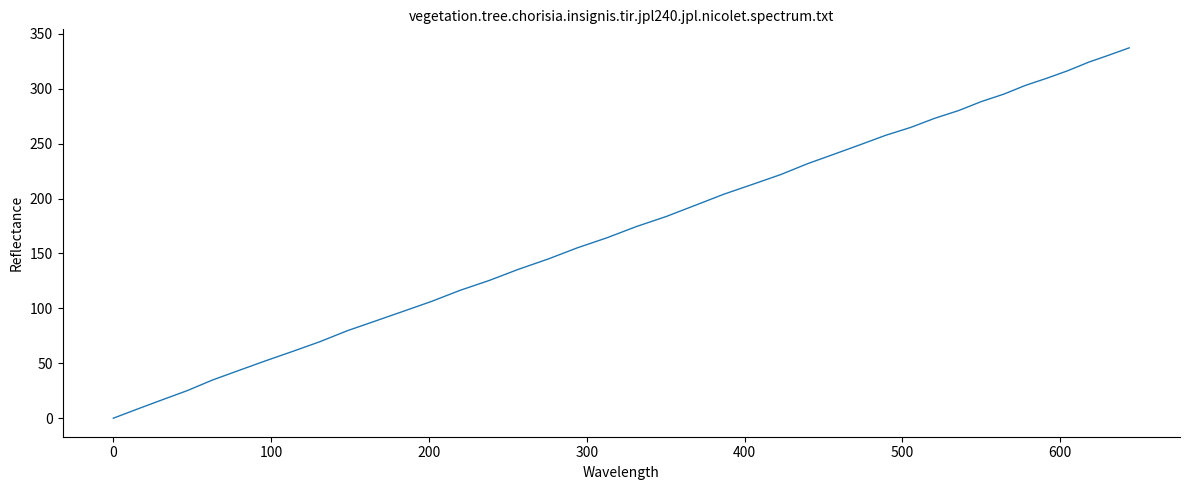

True or false: the data has more than 0 interior local peaks.

False